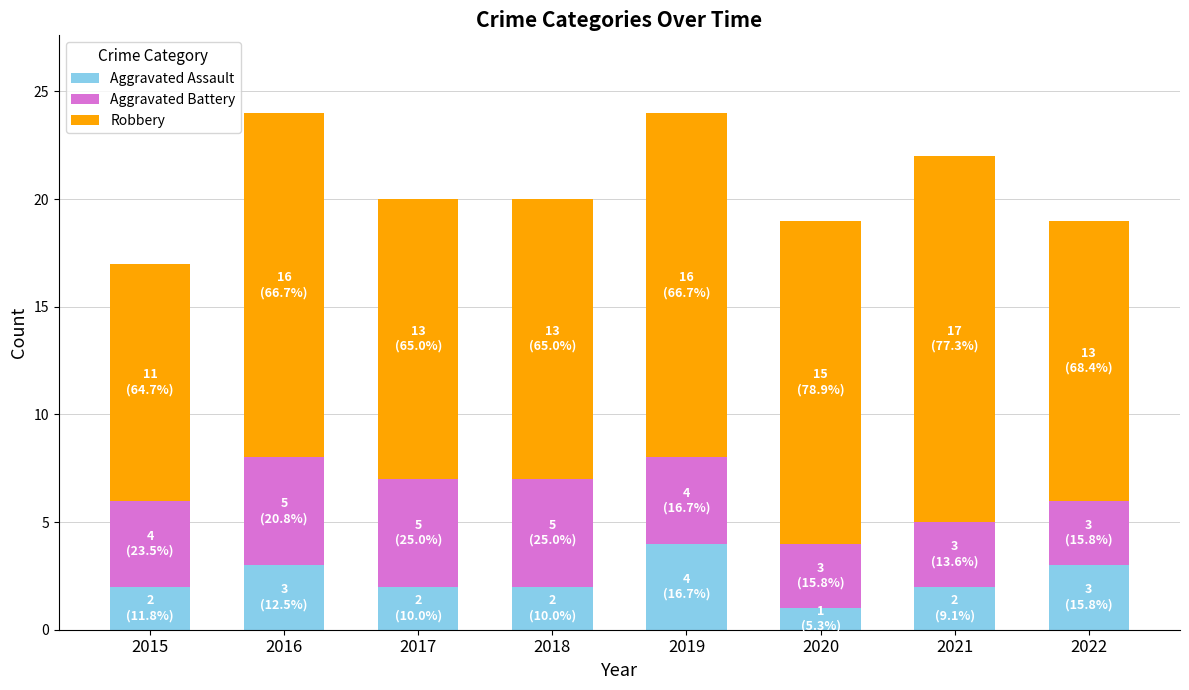

What are all the series names shown in the legend?

Aggravated Assault, Aggravated Battery, Robbery